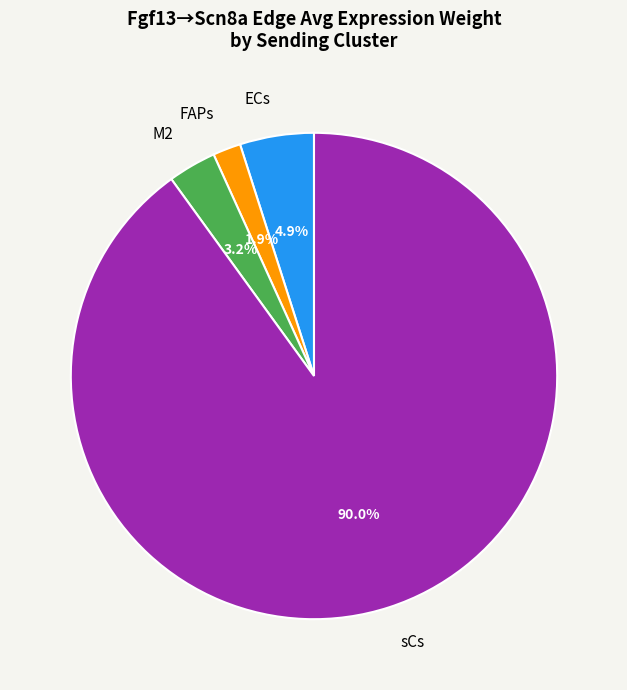

How many slices are in this pie chart?

4